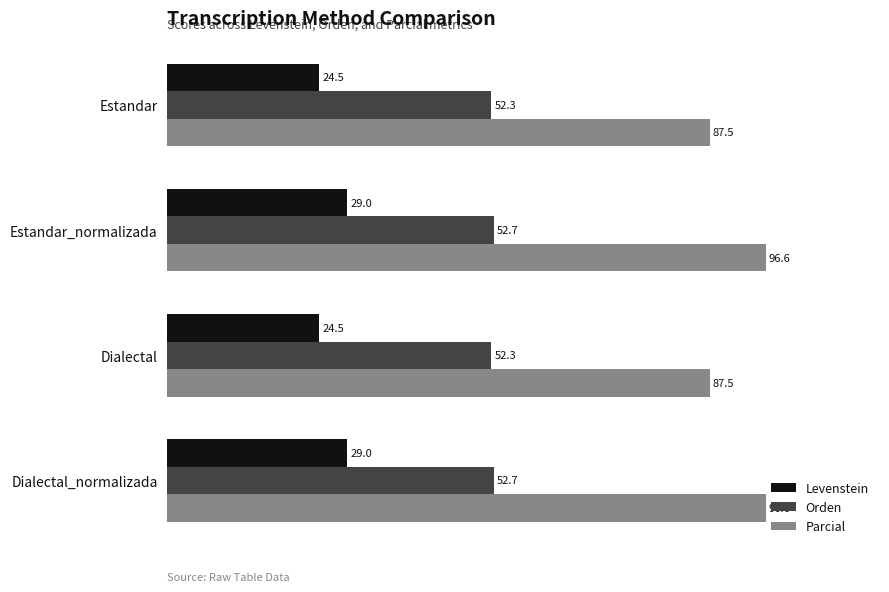

The value of Parcial at Dialectal is 87.5. True or false?

True